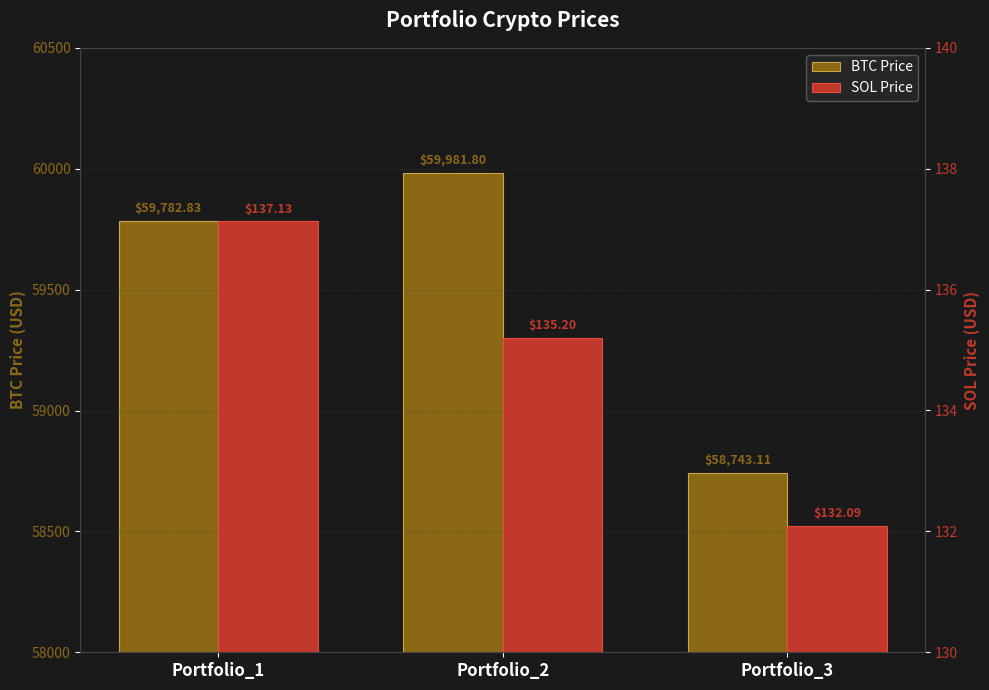

What is the difference between the maximum and minimum values in the BTC Price series?

1238.7